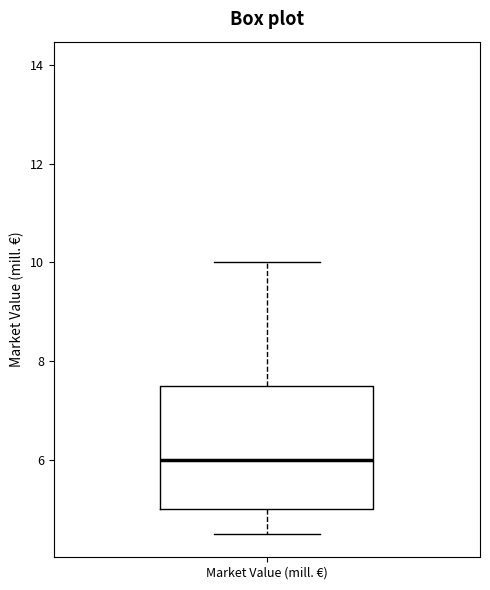

Where does the median line of the box for Market Value (mill. €) sit on the y-axis? The values are not printed on the chart, so give them approximately, as read against the axis.

6.0